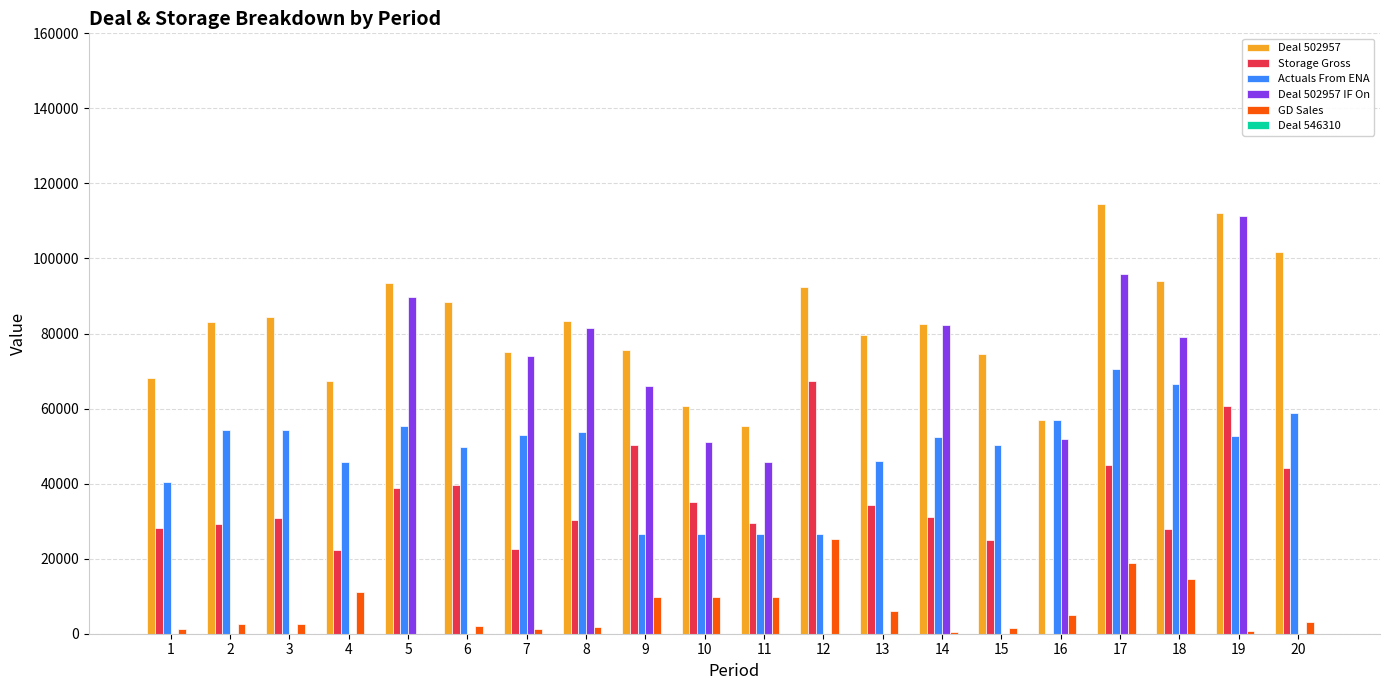

The Actuals From ENA series shows 84316 at 2. True or false?

False